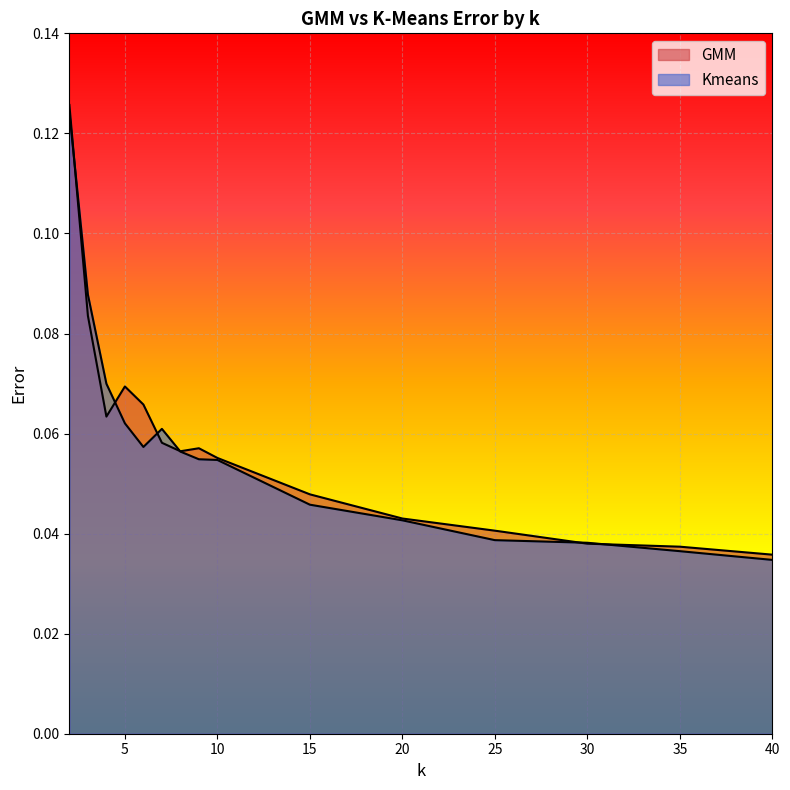

Reading left to right, list all the values displayed in this chart.

GMM: 2=0.1	3=0.1	4=0.1	5=0.1	6=0.1	7=0.1	8=0.1	9=0.1	10=0.1	15=0.0	20=0.0	25=0.0	30=0.0	35=0.0	40=0.0
Kmeans: 2=0.1	3=0.1	4=0.1	5=0.1	6=0.1	7=0.1	8=0.1	9=0.1	10=0.1	15=0.0	20=0.0	25=0.0	30=0.0	35=0.0	40=0.0